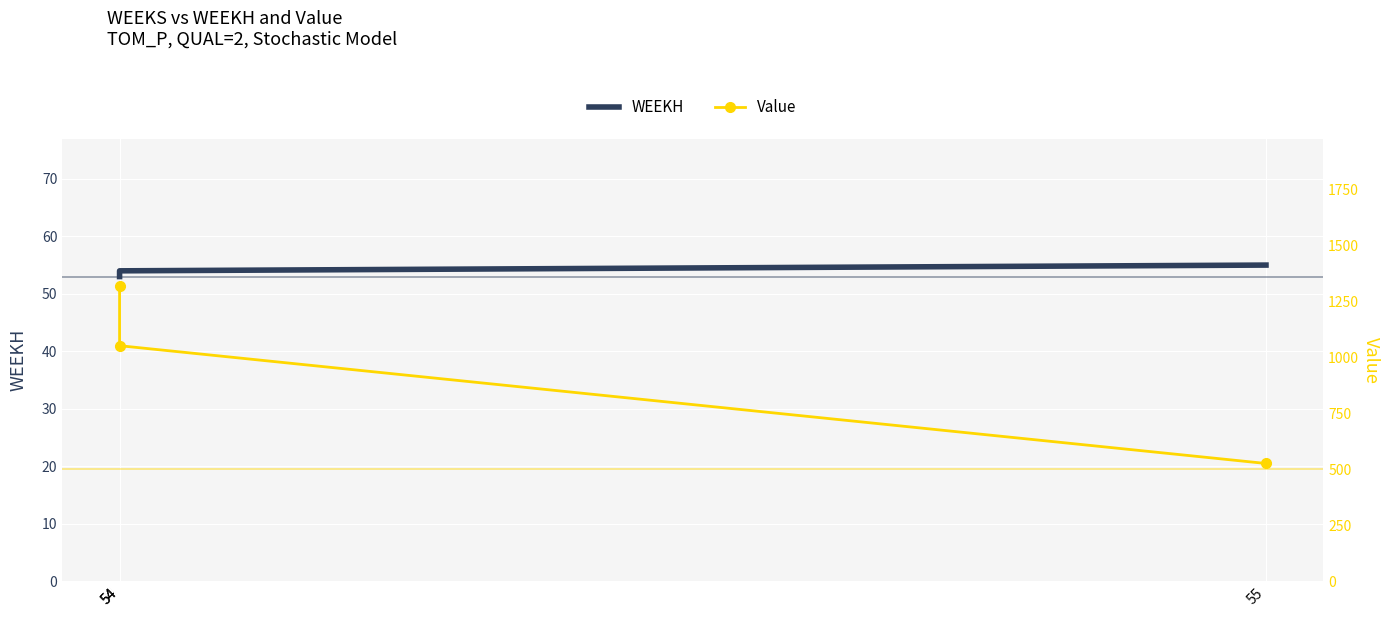

Which category has the highest value across all series?

54